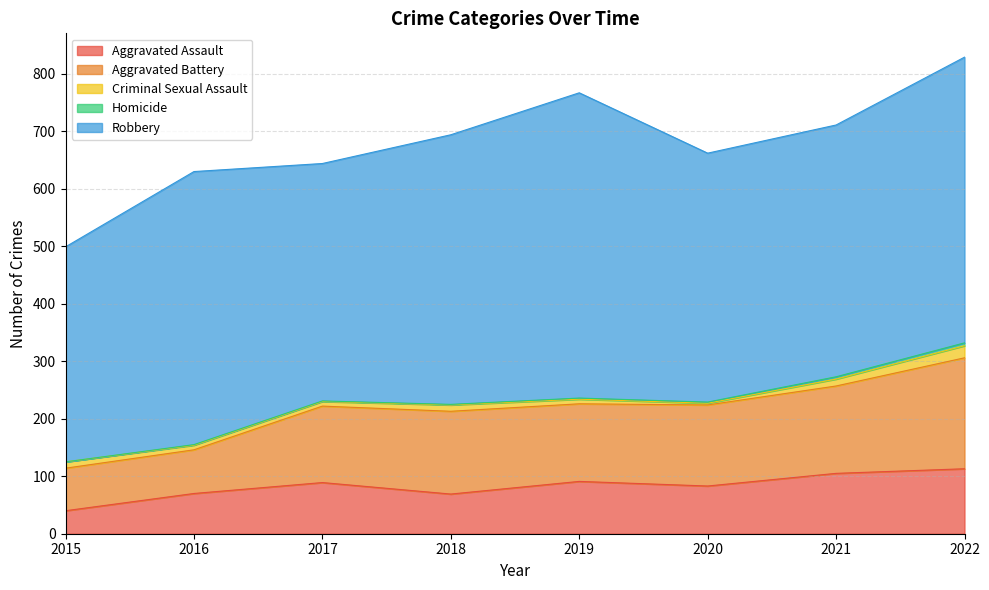

How many values in the Aggravated Assault series are below 89?

4